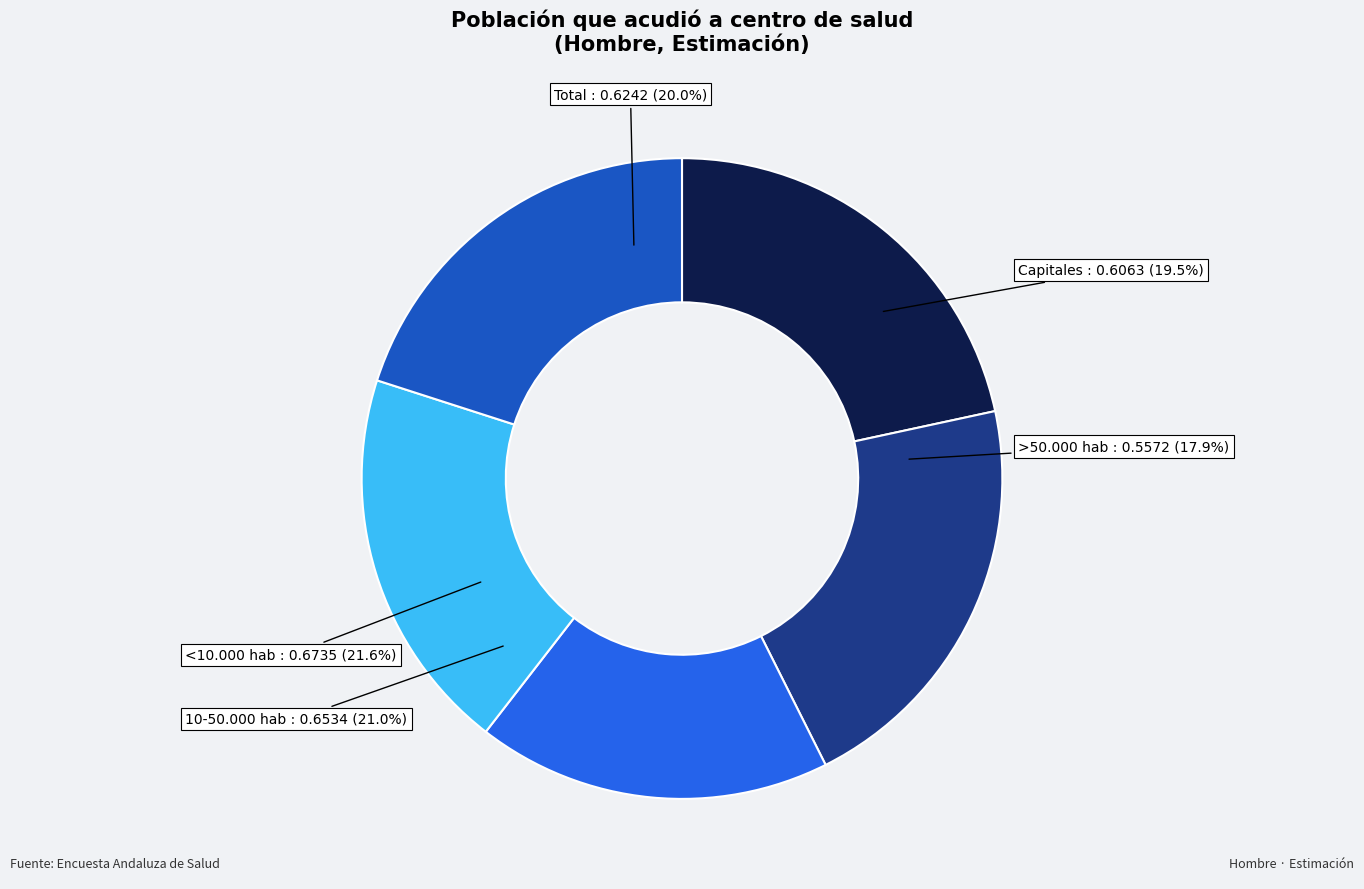

How many slices are in this pie chart?

5